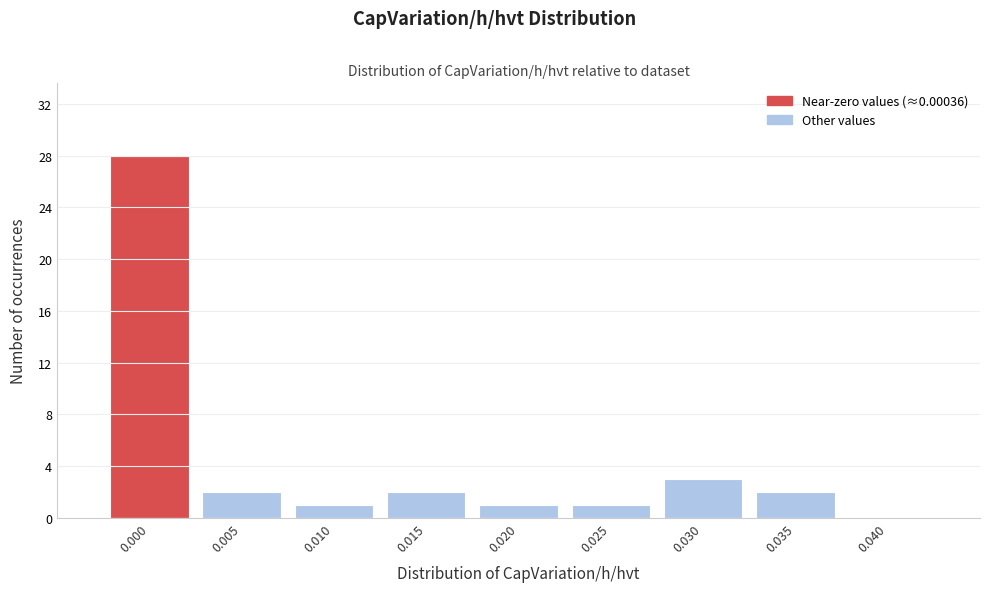

Reading right to left, what are all the values shown in this chart?

0.040=0	0.035=2	0.030=3	0.025=1	0.020=1	0.015=2	0.010=1	0.005=2	0.000=28